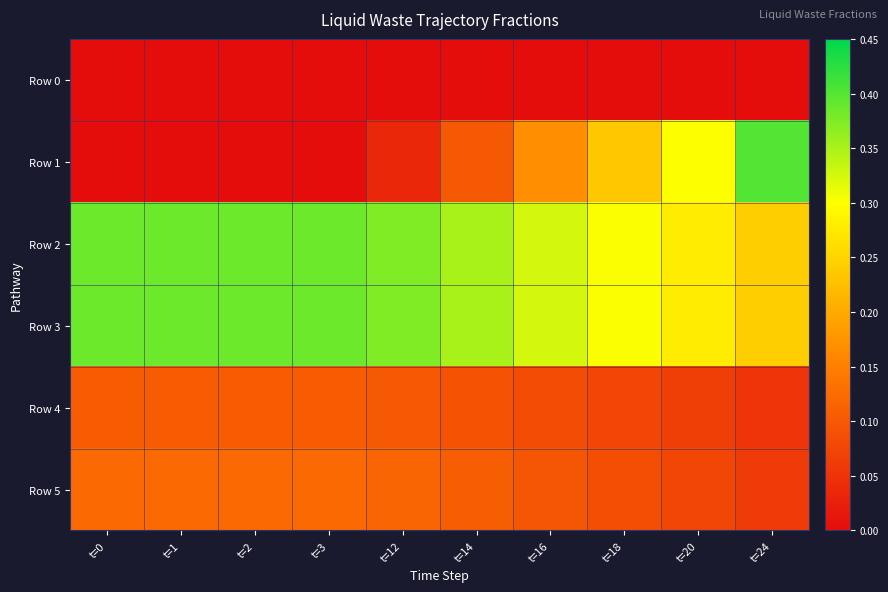

Which series changed the most between t=1 and t=14?

Row 1